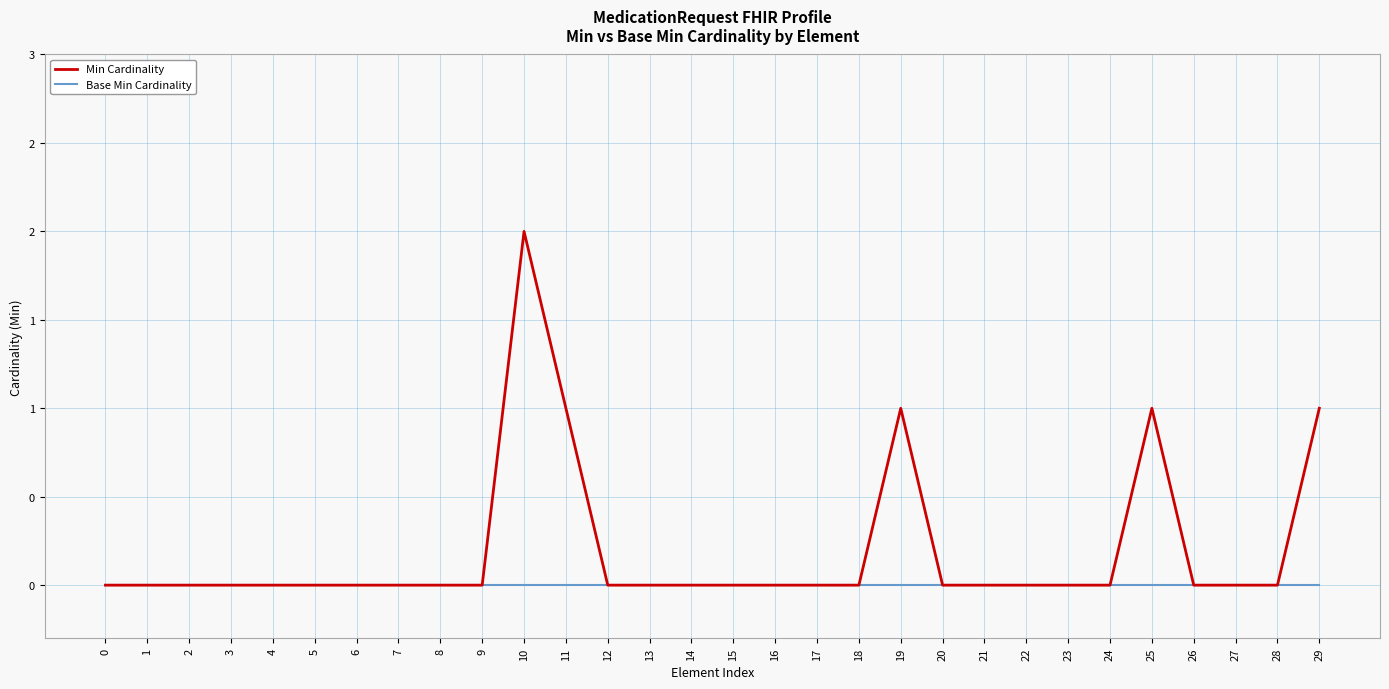

What is the maximum value shown in the chart?

2